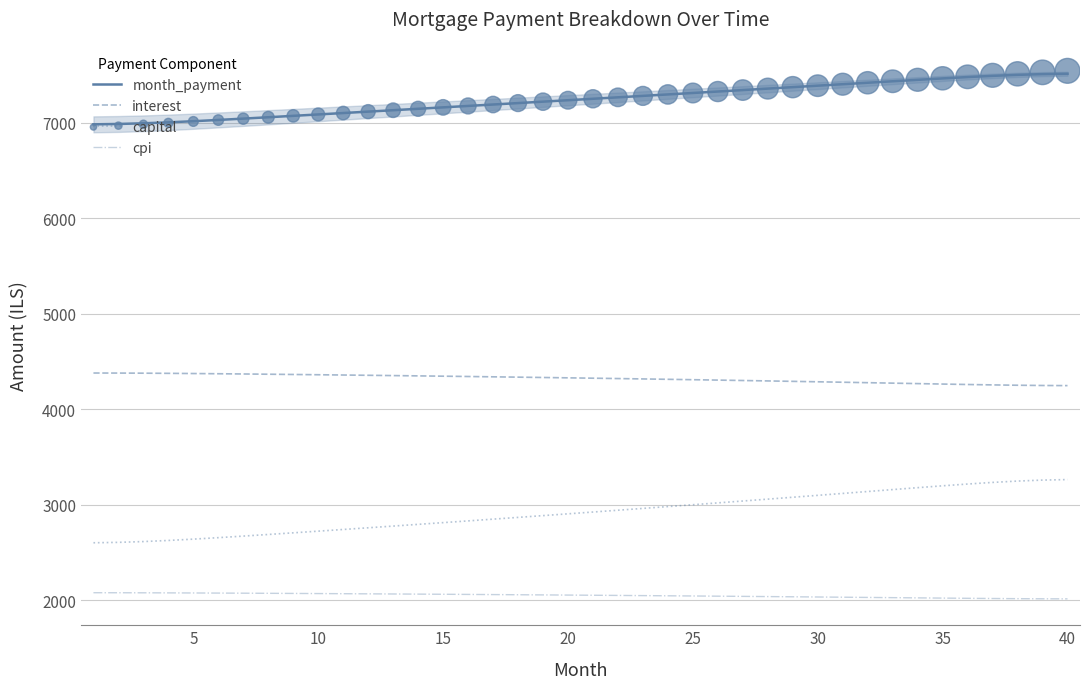

Which series has the largest total across all categories?

month_payment